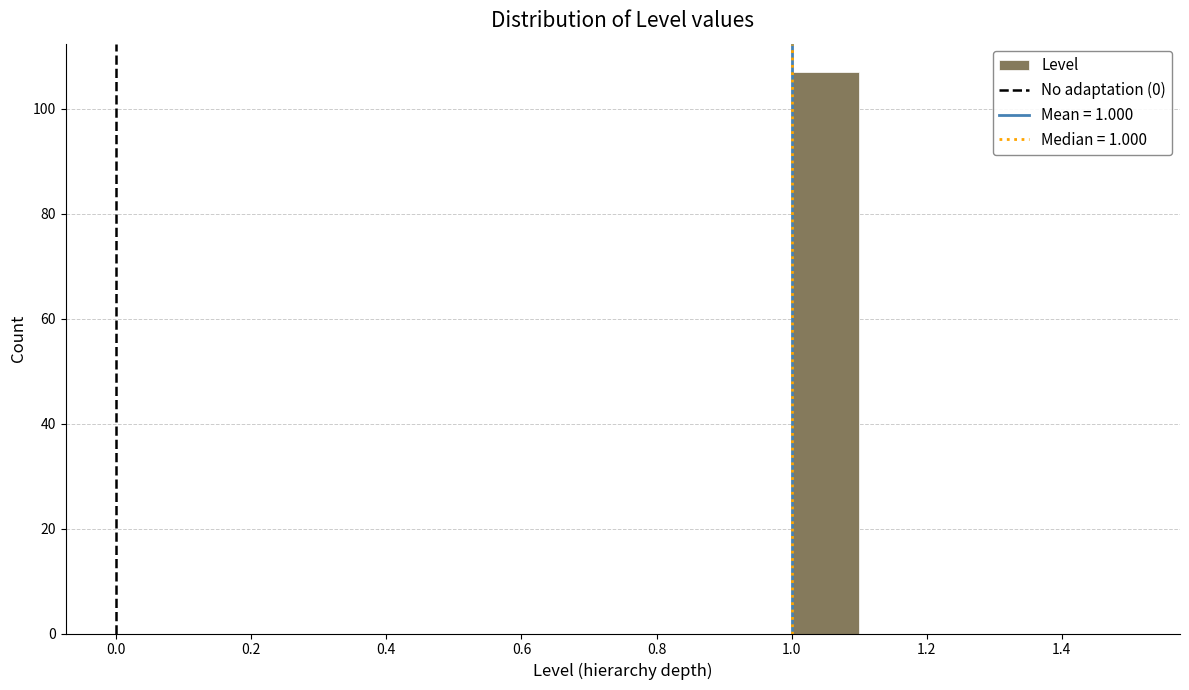

Reading left to right, transcribe this chart: for each bar, give the range it covers on the x-axis and its height. The values are not printed on the chart, so give them approximately, as read against the axis.

0.5 to 0.6: 0
0.6 to 0.7: 0
0.7 to 0.8: 0
0.8 to 0.9: 0
0.9 to 1.0: 0
1.0 to 1.1: 108
1.1 to 1.2: 0
1.2 to 1.3: 0
1.3 to 1.4: 0
1.4 to 1.5: 0